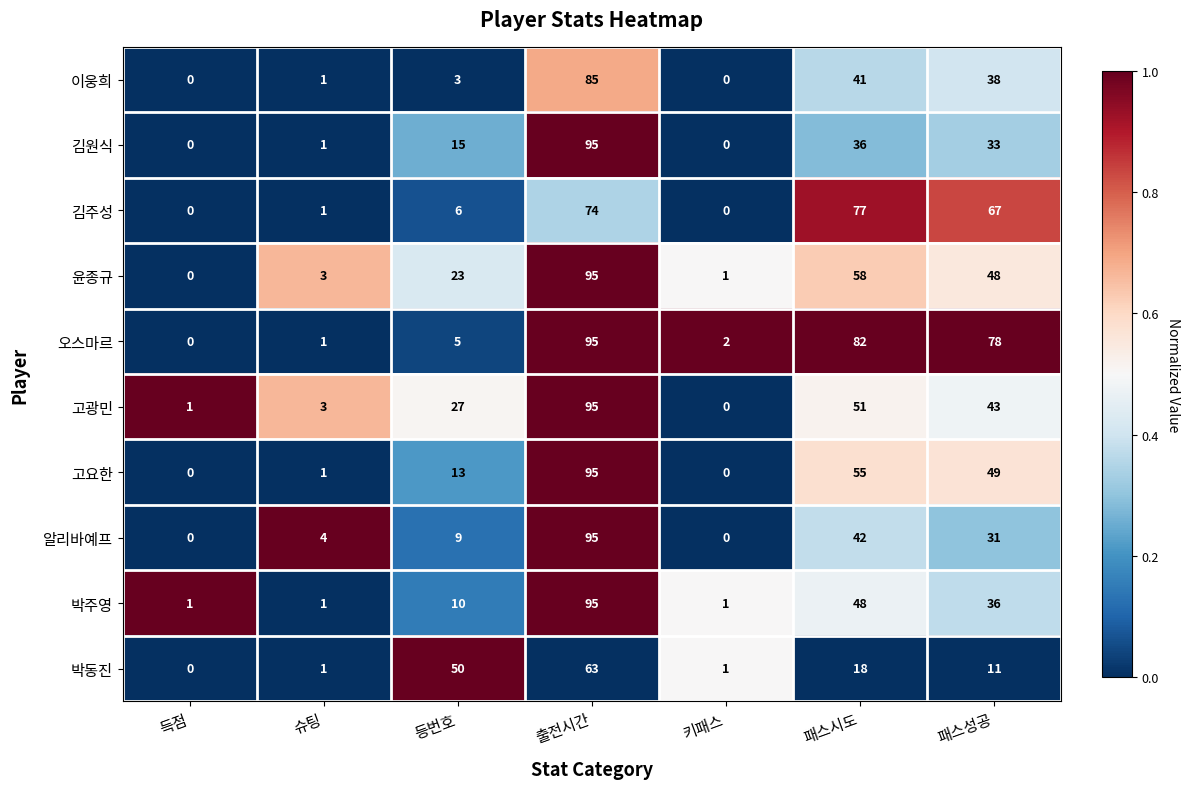

At 등번호, list the series in order from smallest to largest.

이웅희, 오스마르, 김주성, 알리바예프, 박주영, 고요한, 김원식, 윤종규, 고광민, 박동진